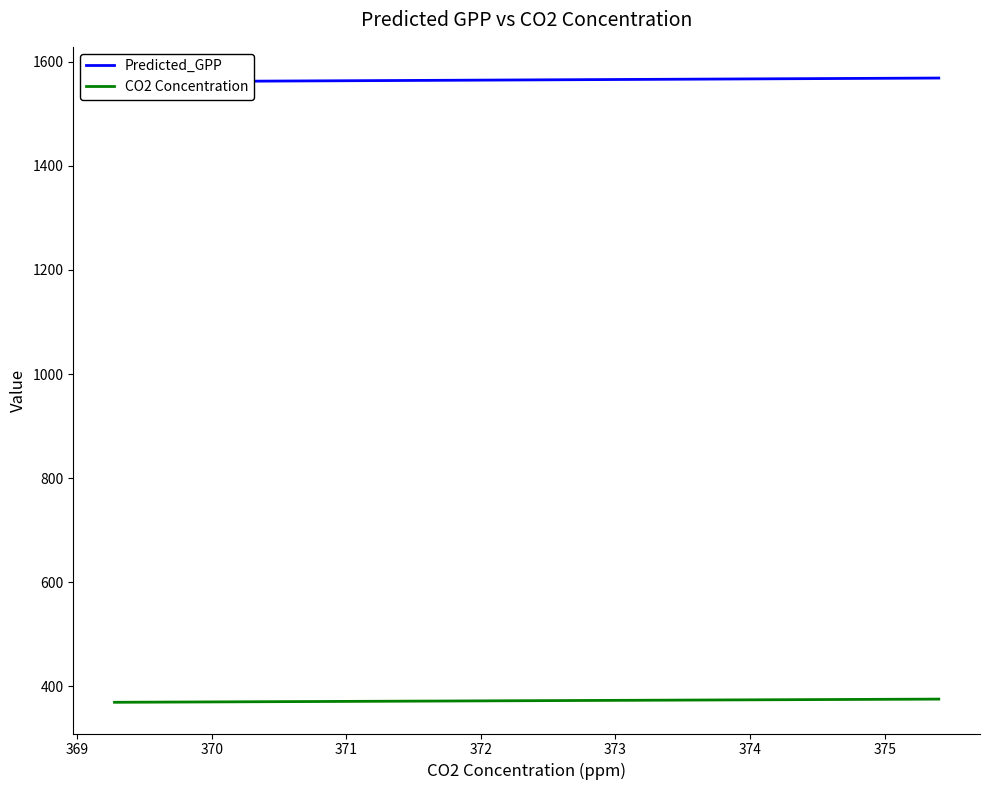

What is the maximum value for CO2 Concentration?

375.4